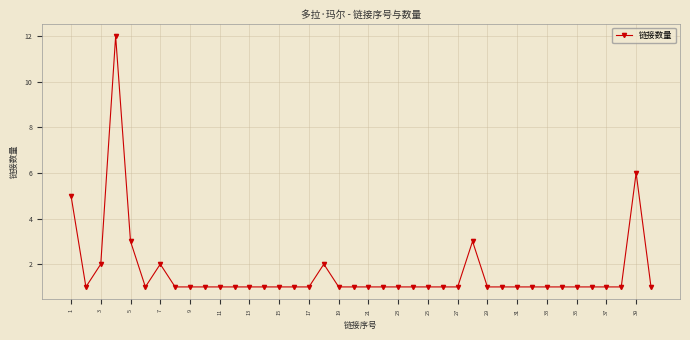

True or false: the data has more than 2 interior local peaks.

True